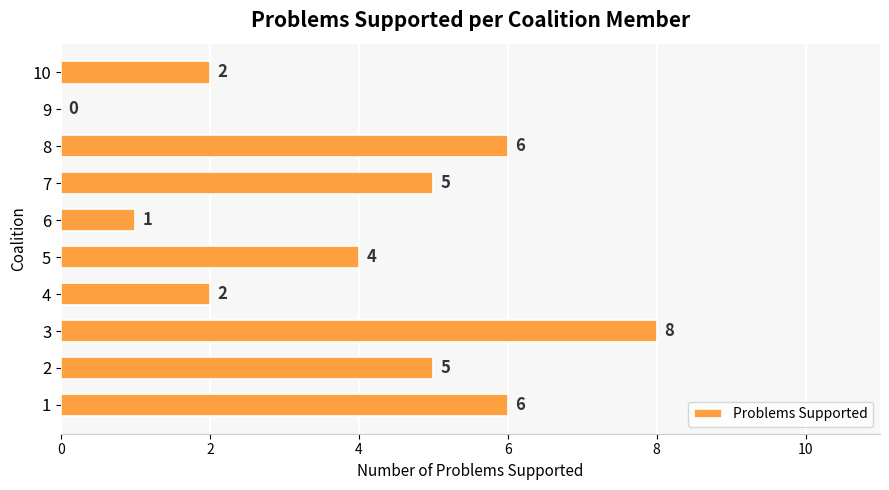

What is the sum of the values at 2 and 7?

10